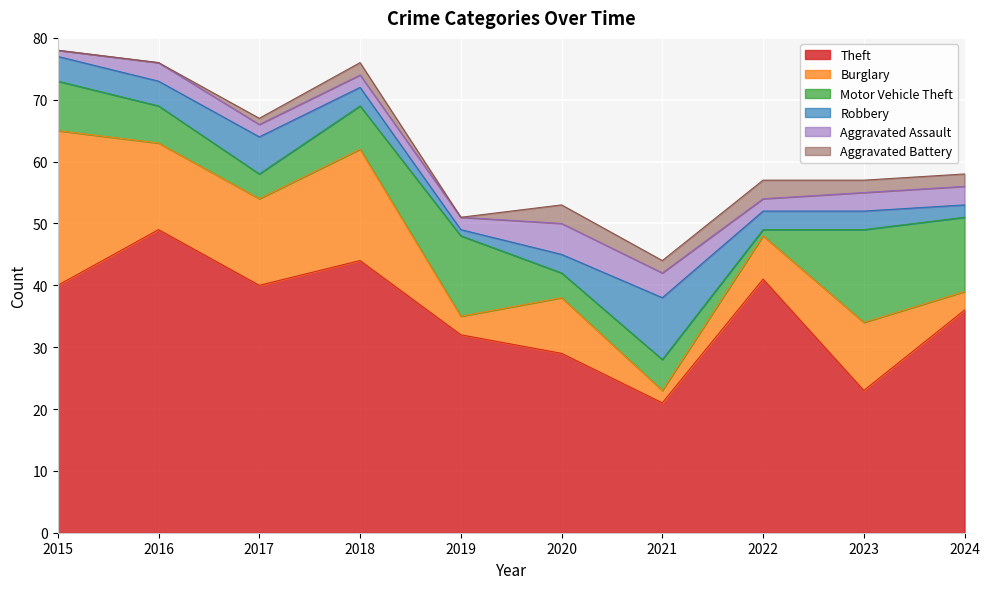

Which has a higher value, 2016 or 2019?

2016